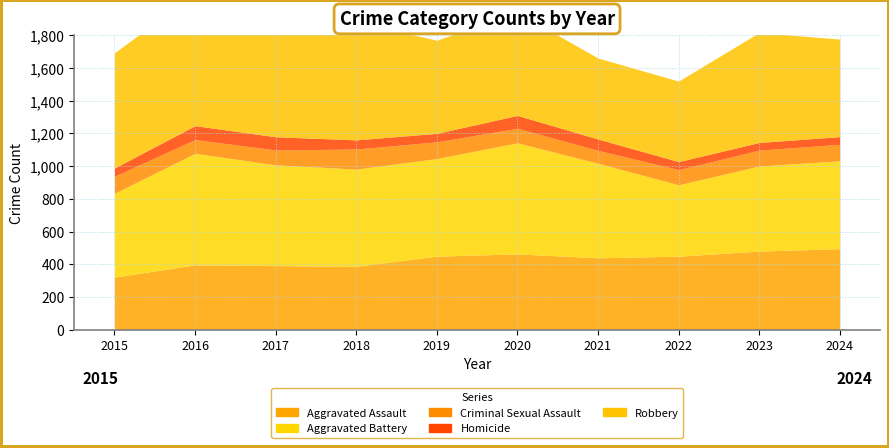

What is the average value of the Aggravated Battery series?

576